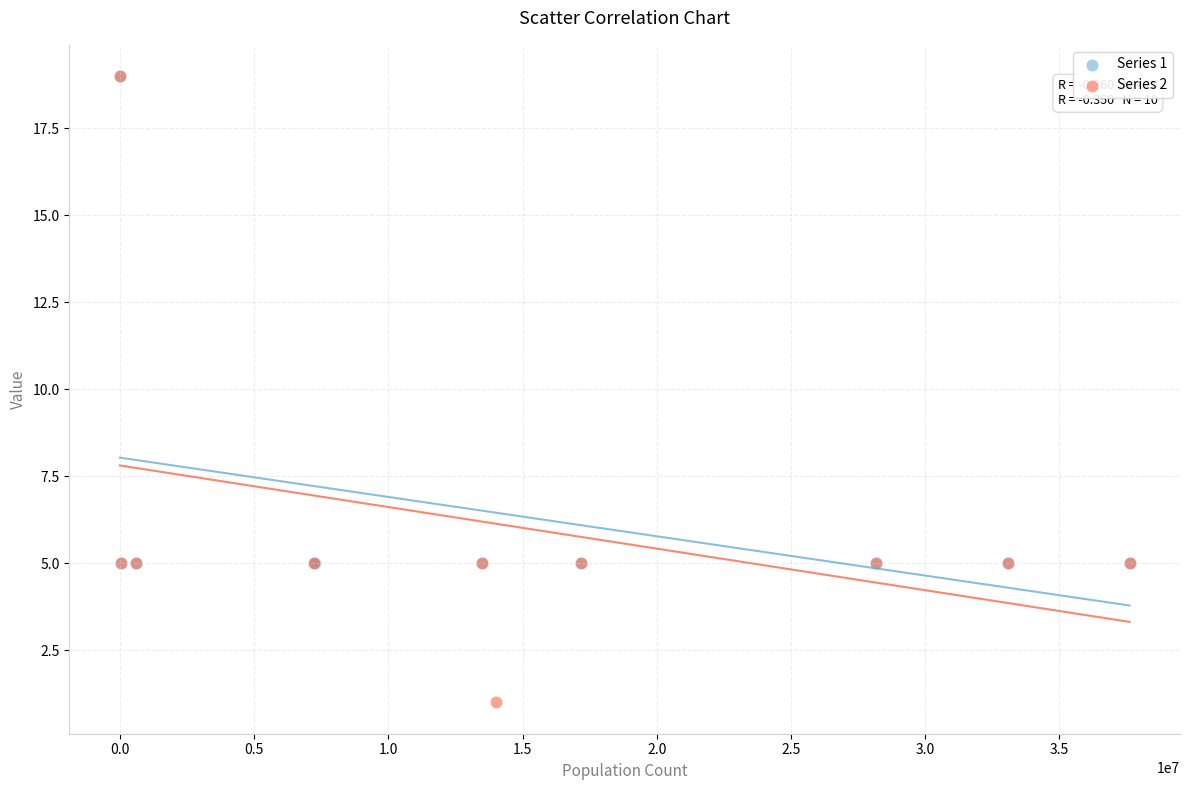

Which series has the widest spread of Y values?

Series 2